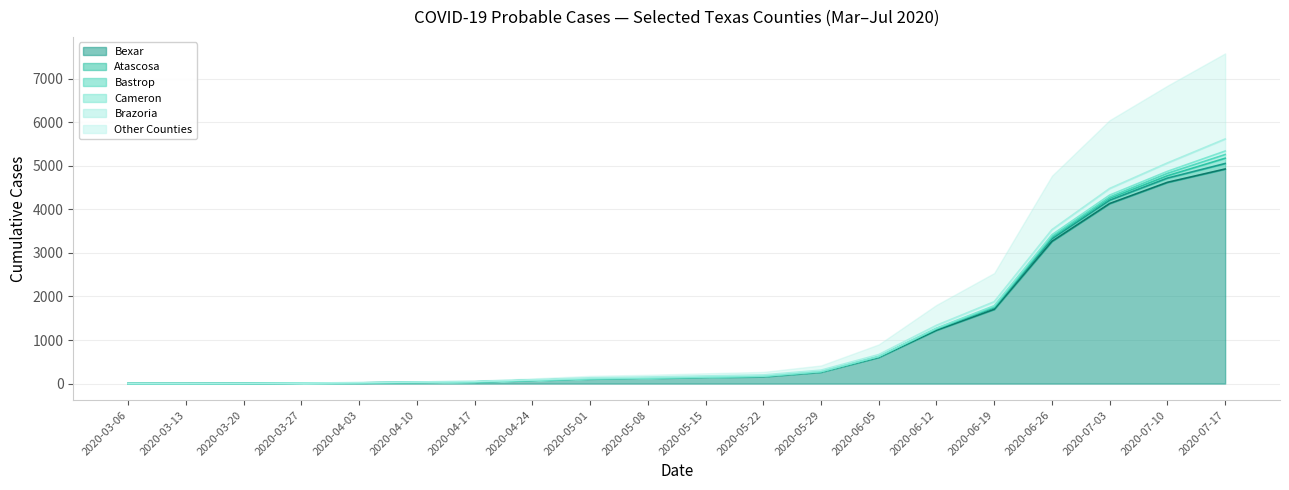

True or false: Dallas and Travis intersect in this chart.

False